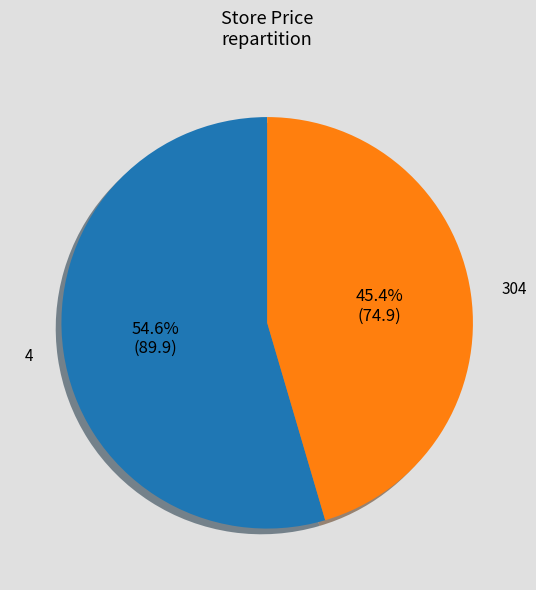

Between 4 and 304, which is larger?

4